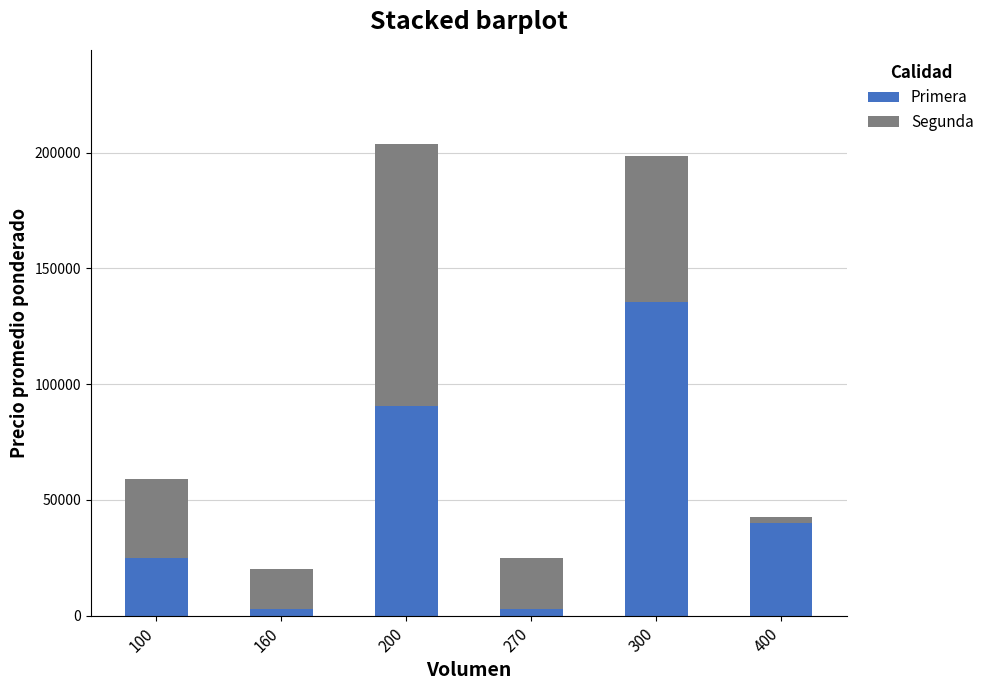

The value of Primera at 100 is 39577. True or false?

False